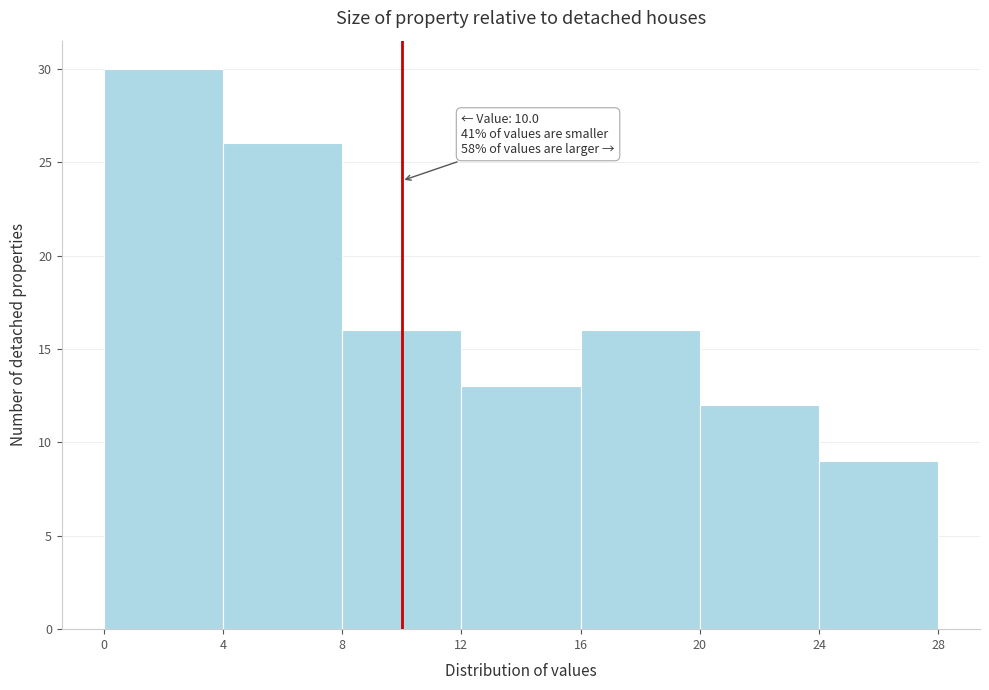

Which range on the x-axis has the tallest bar?

0 to 4